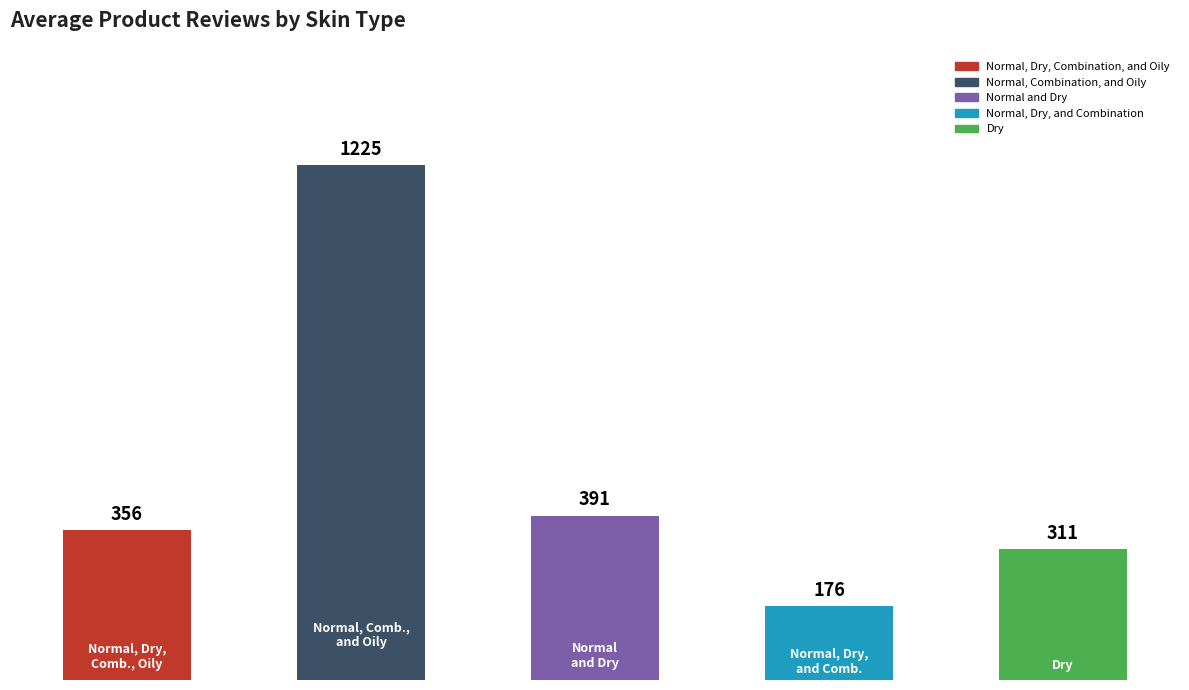

What is the maximum value shown in the chart?

1225